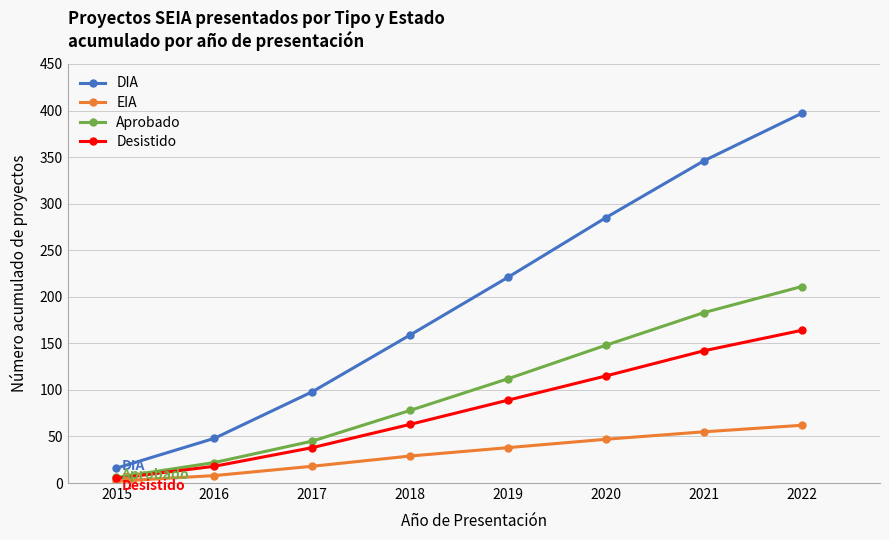

Which label corresponds to the largest value in the chart?

2022